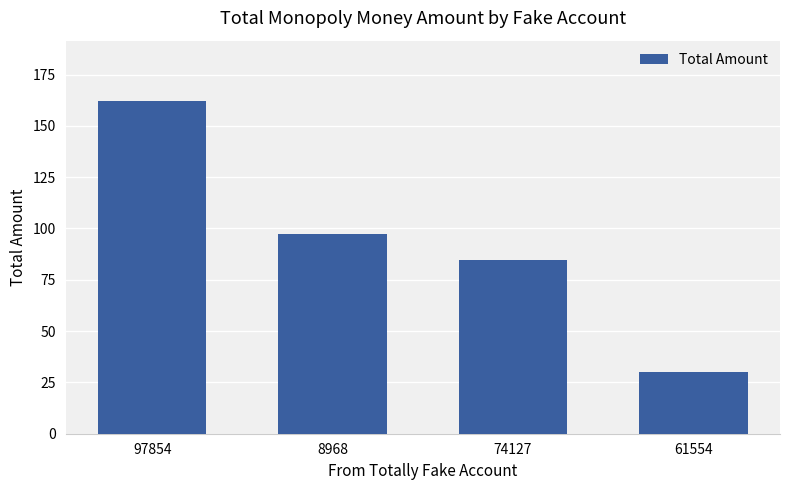

Count the number of categories in the chart.

4